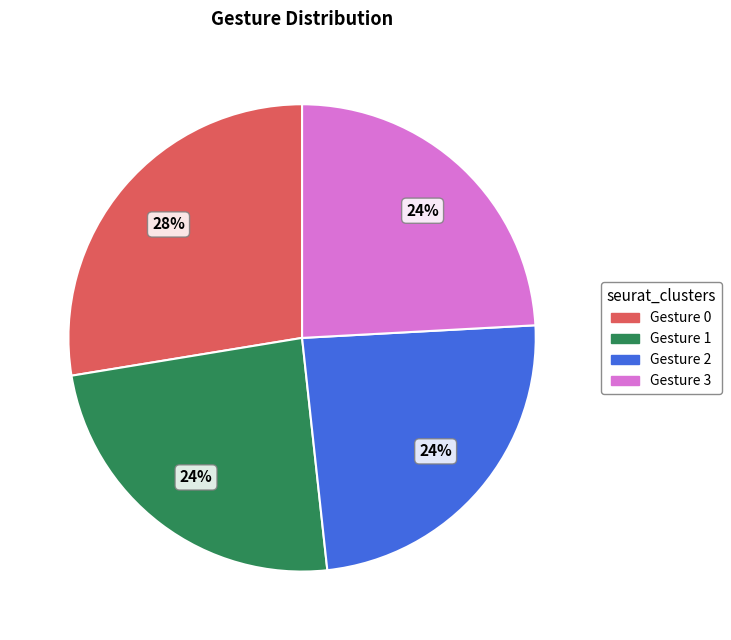

Is there any slice that represents more than half of the pie?

No